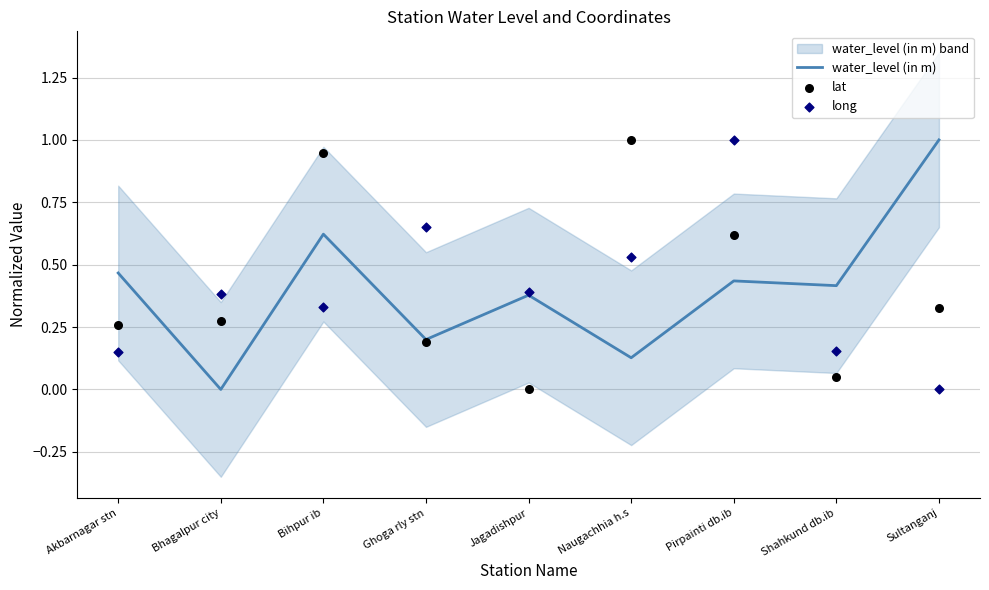

At how many categories does at least one series exceed 0?

9